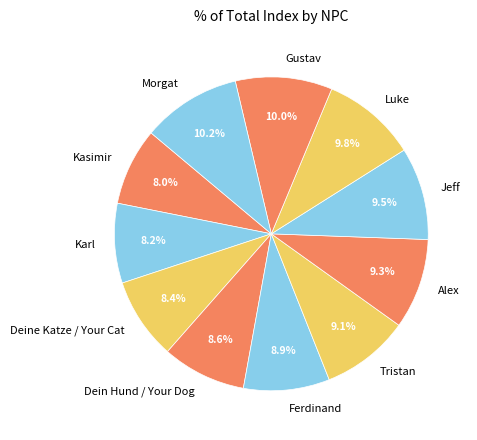

To the nearest percent, what percentage of the pie is Alex?

9%